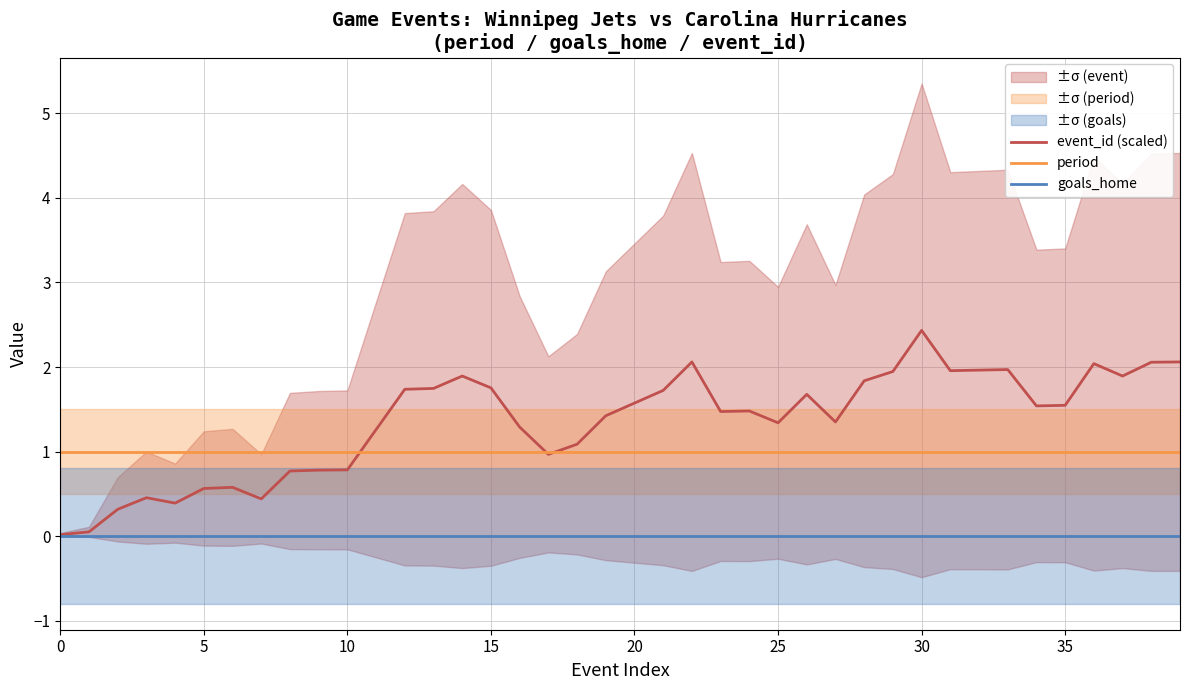

At which category is the sum across all series the highest?

30